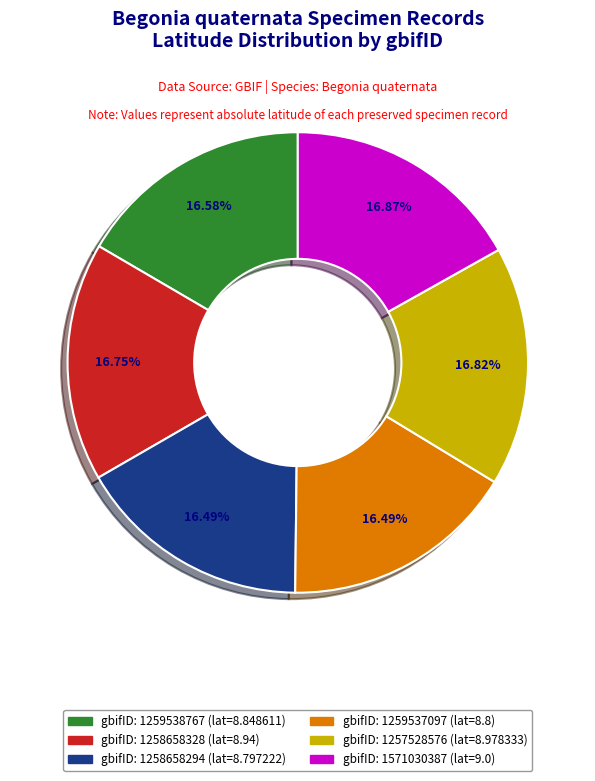

Is there a majority slice in this chart?

No